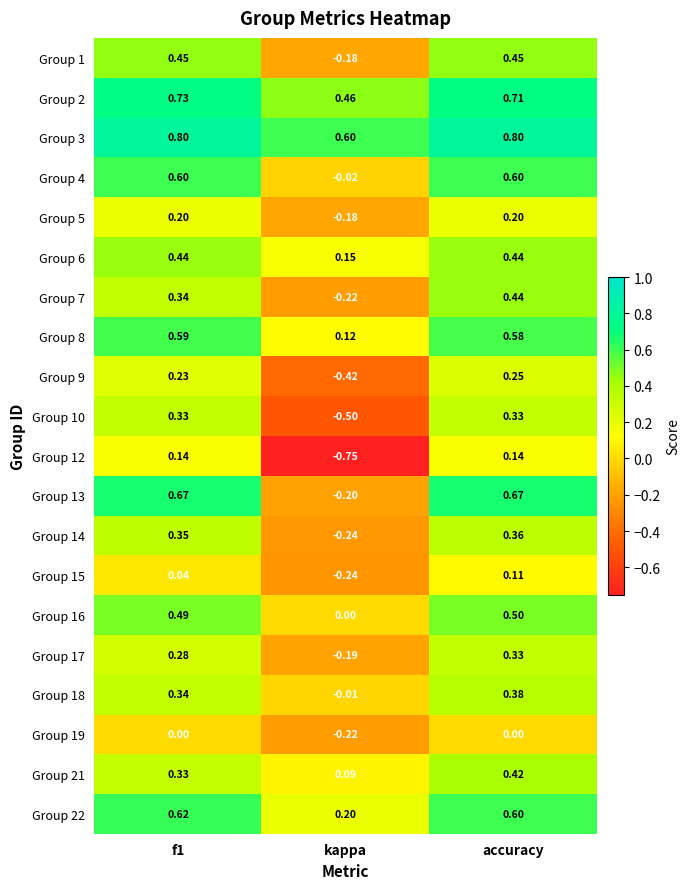

At which category does the chart reach its minimum across all series?

kappa